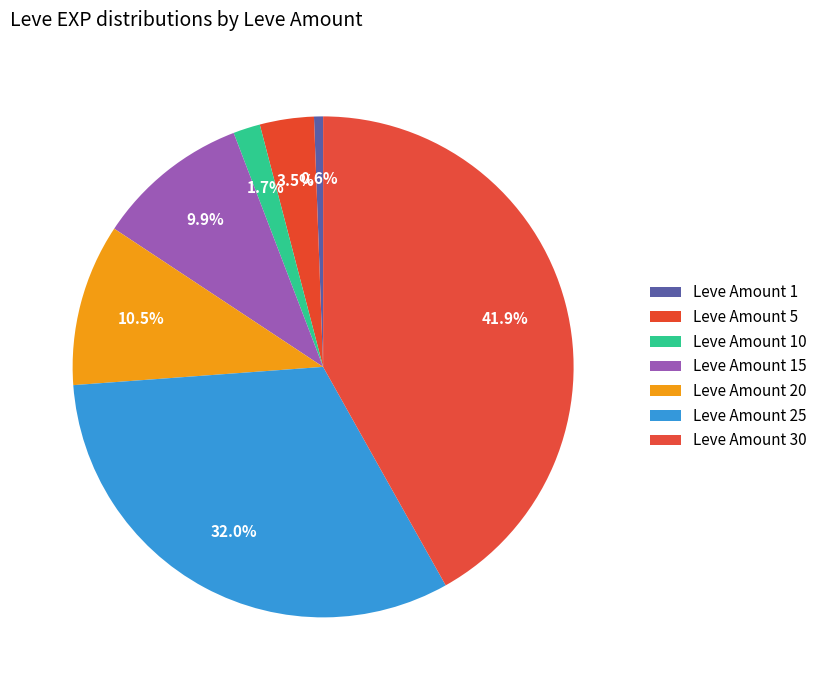

How many slices are in this pie chart?

7